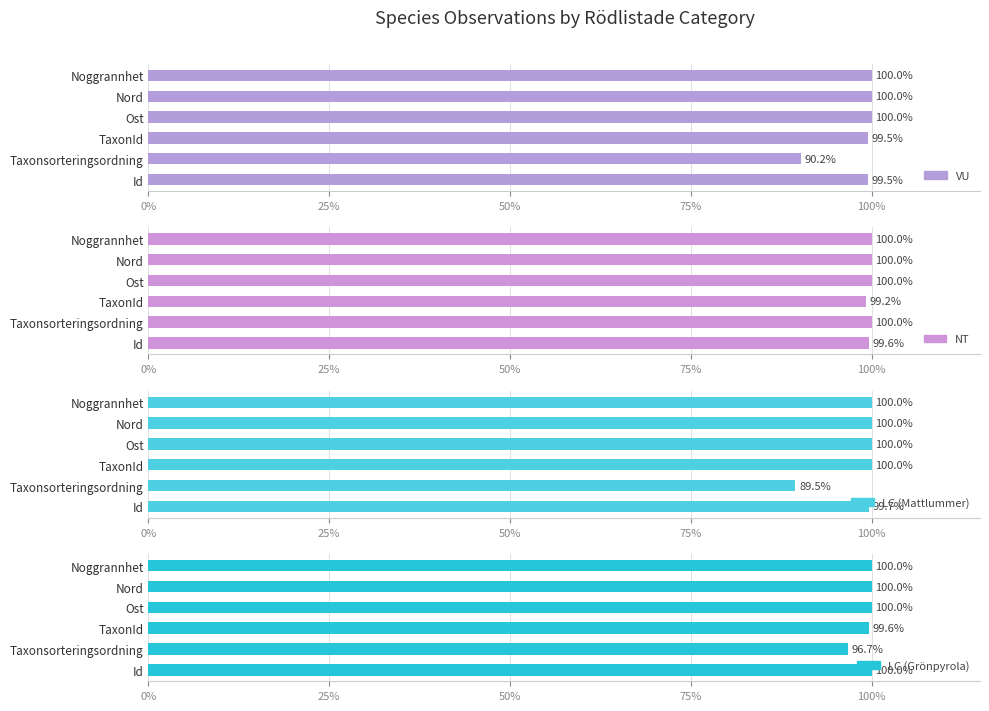

How many values in the NT series are below 100?

2